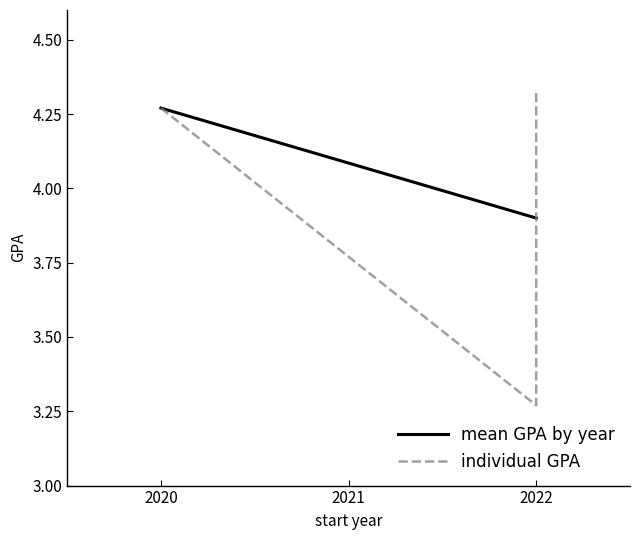

Reading left to right, extract all data points from this chart.

3.3	4.3	4.3	4.1	3.9